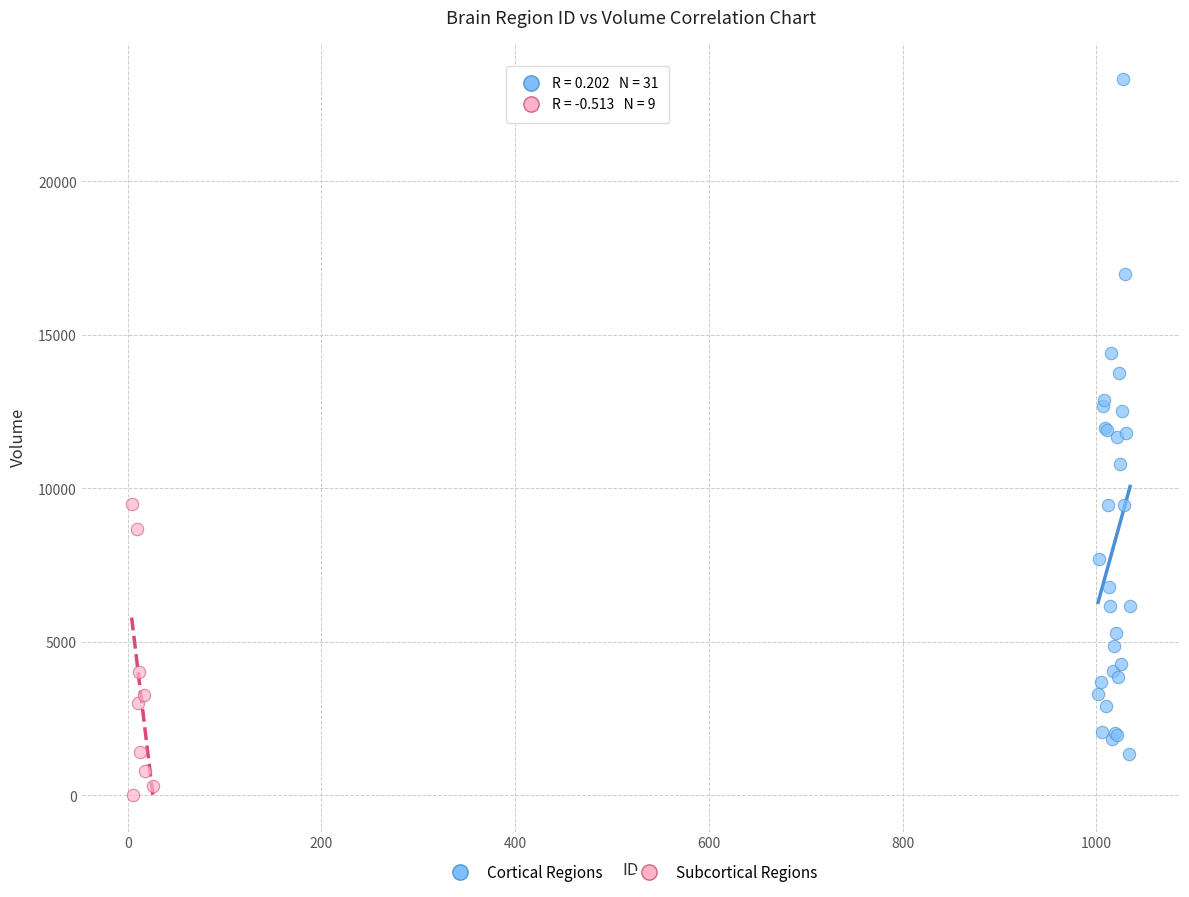

Which series contains the lowest Y value?

Subcortical Regions